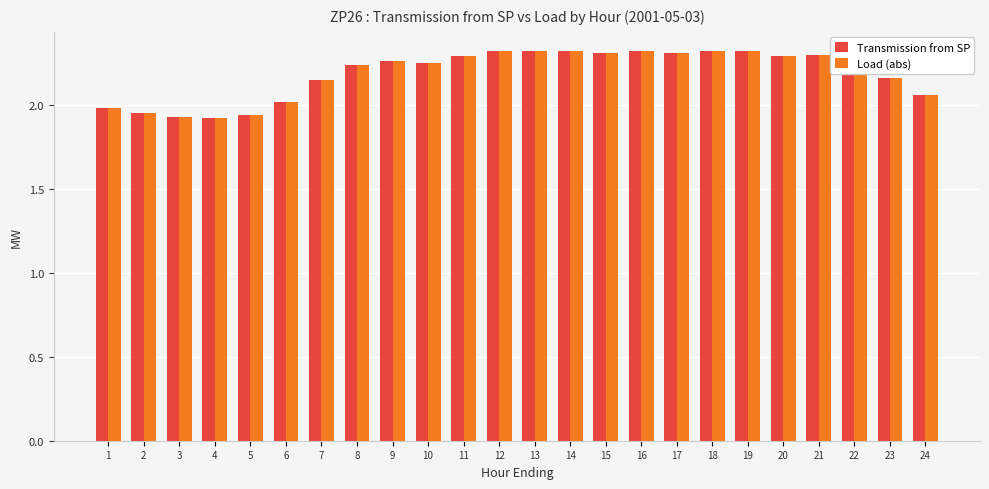

What is the value of the Transmission from SP bar at the 1st from the left?

2.0